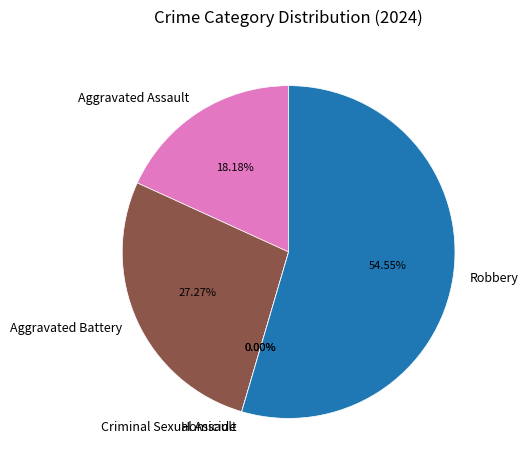

What is the majority slice?

Robbery